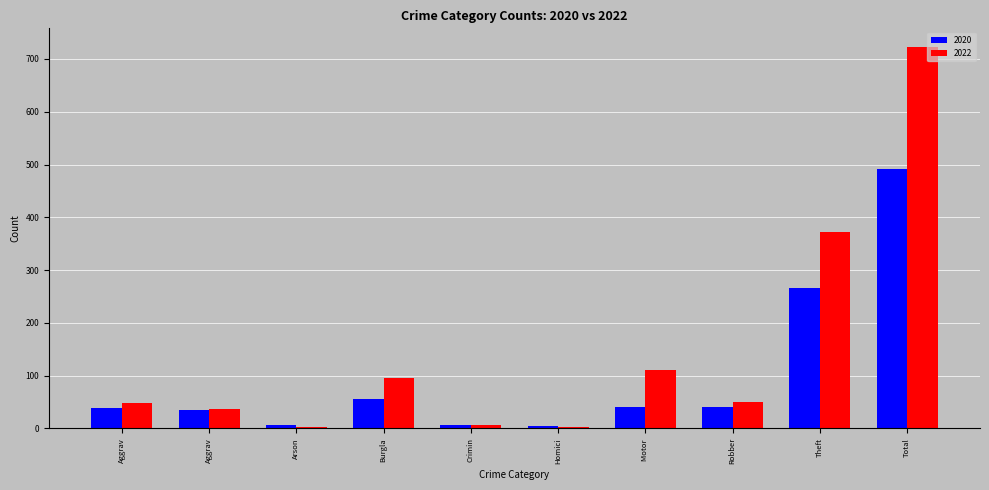

Are the bars grouped side by side (vs. stacked)?

Yes